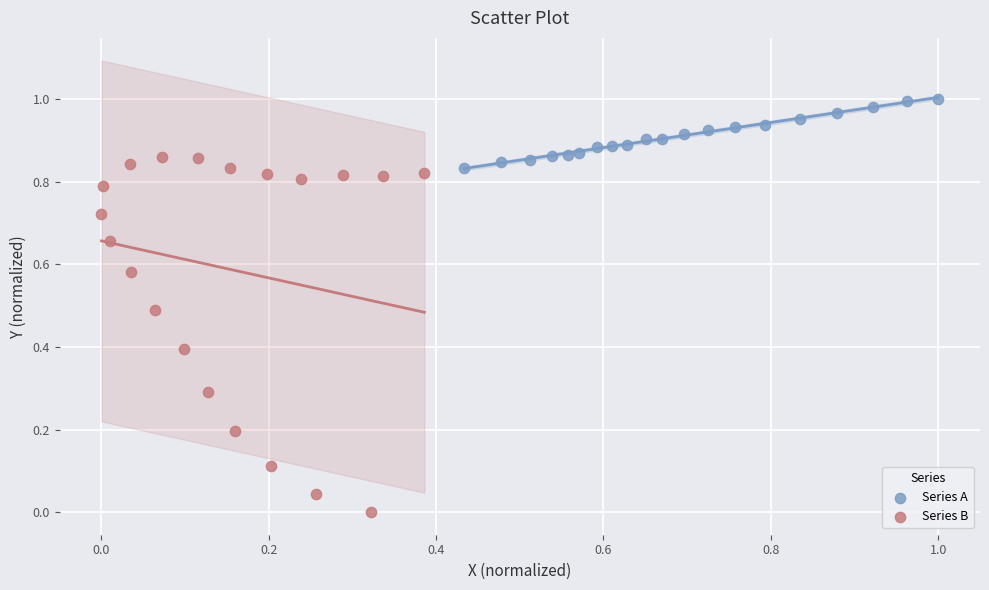

Which series contains the lowest Y value?

Series B